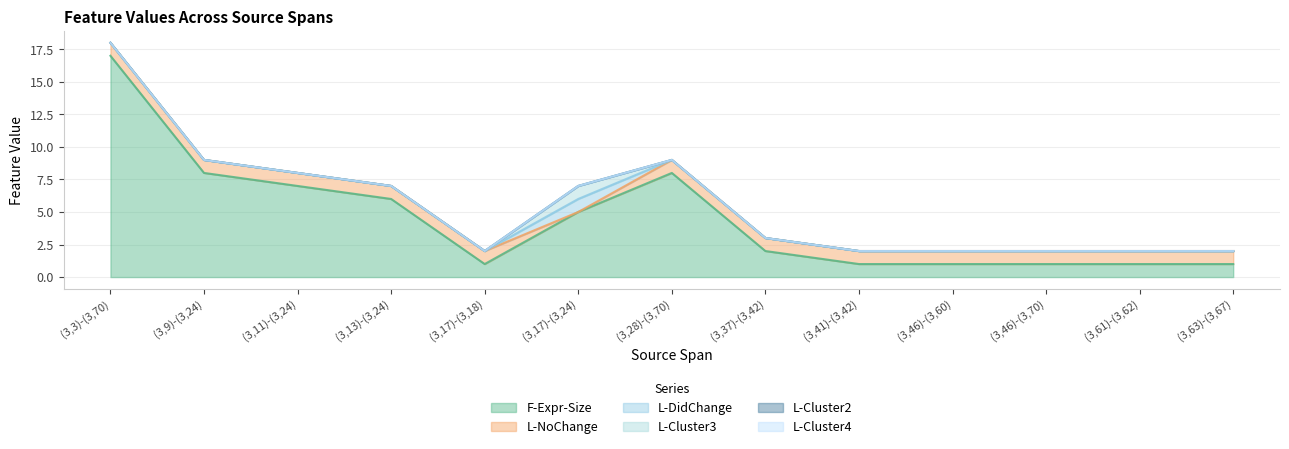

How many lines are shown in the chart?

6